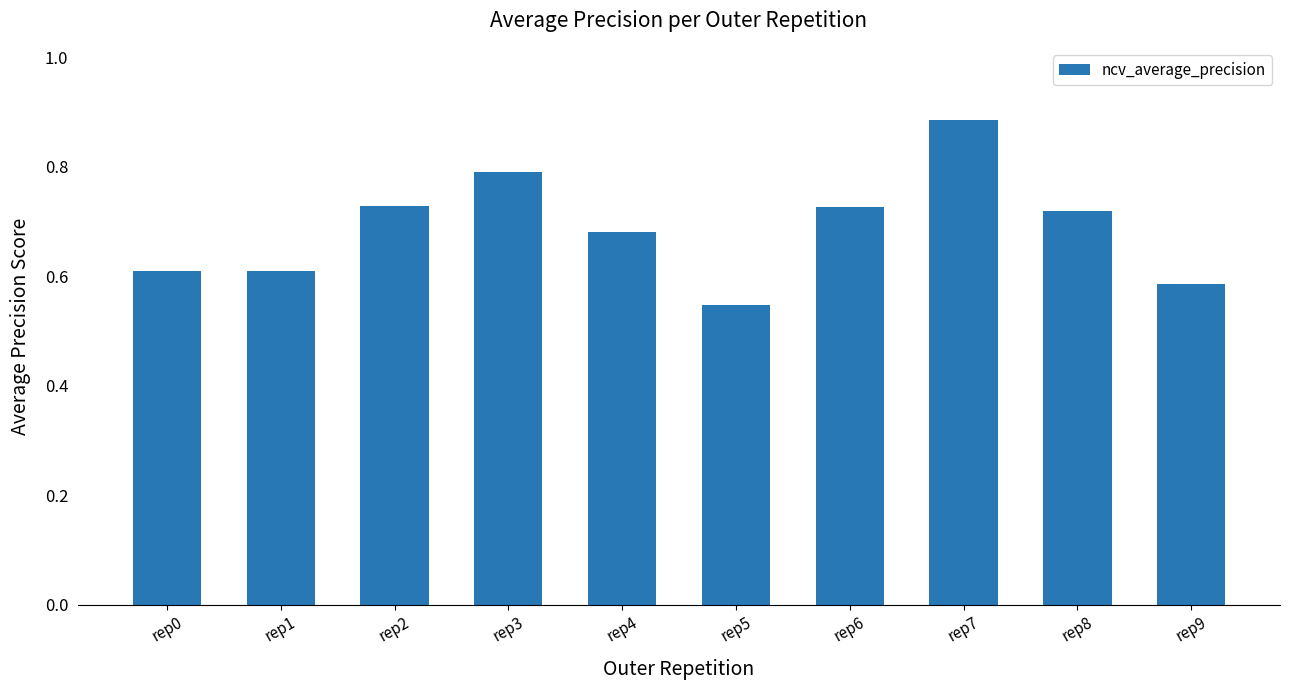

Is it true that the value at rep0 is 1.1?

False